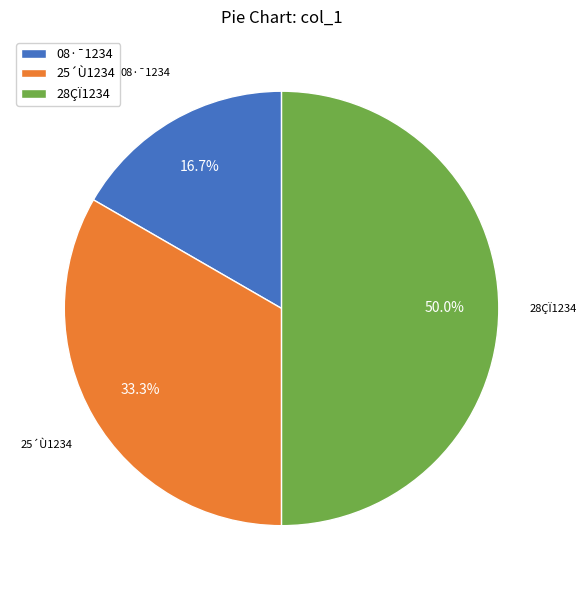

Is the sum of 28ÇÏ1234 and 25´Ù1234 greater than half?

Yes